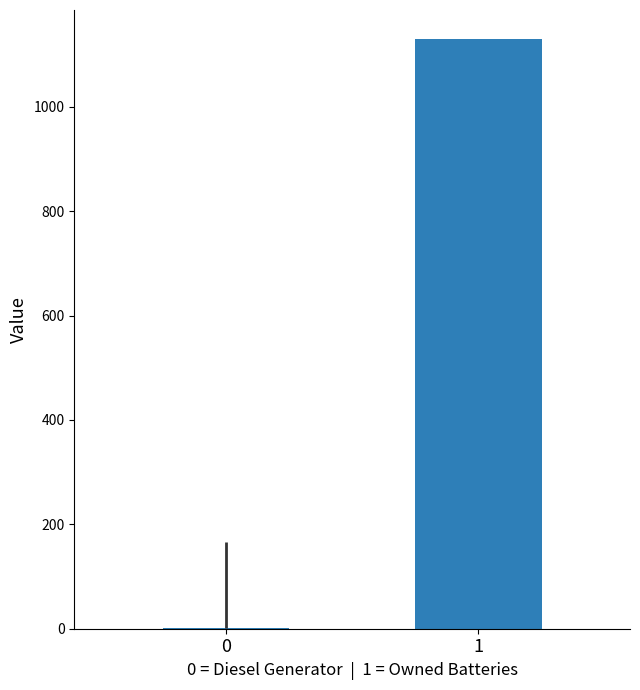

What is the maximum value shown in the chart?

1129